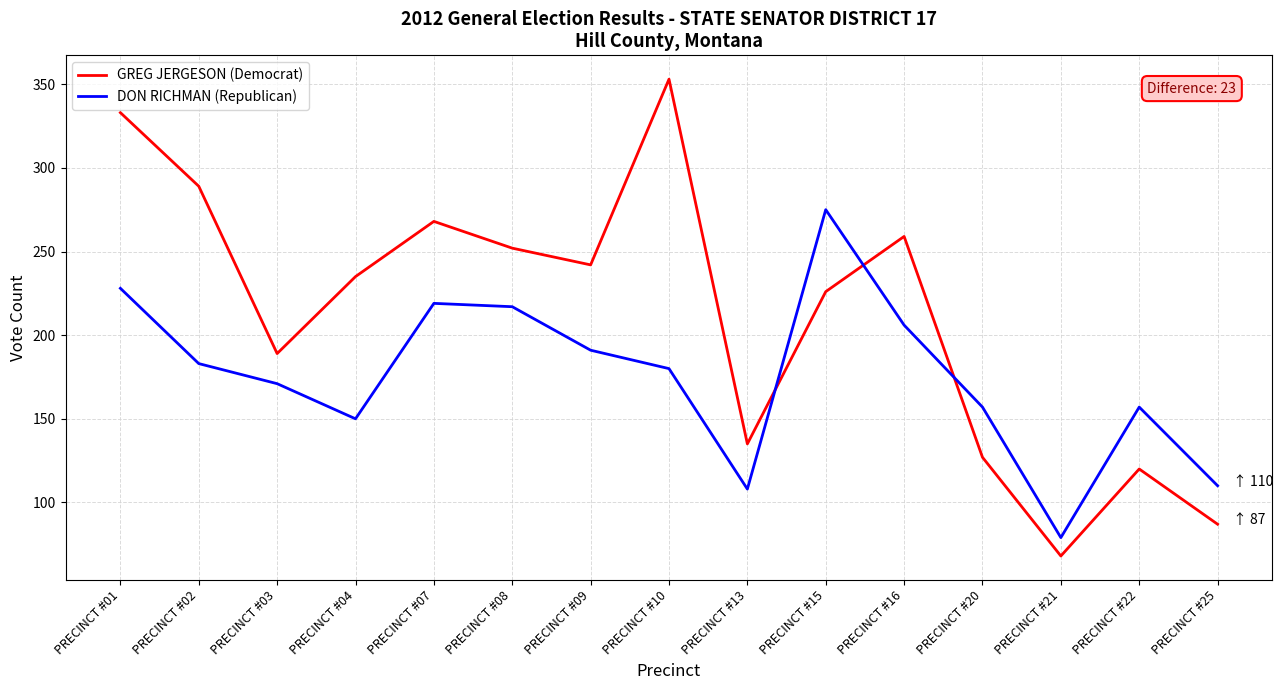

What is the highest value of the DON RICHMAN (Republican) series?

275